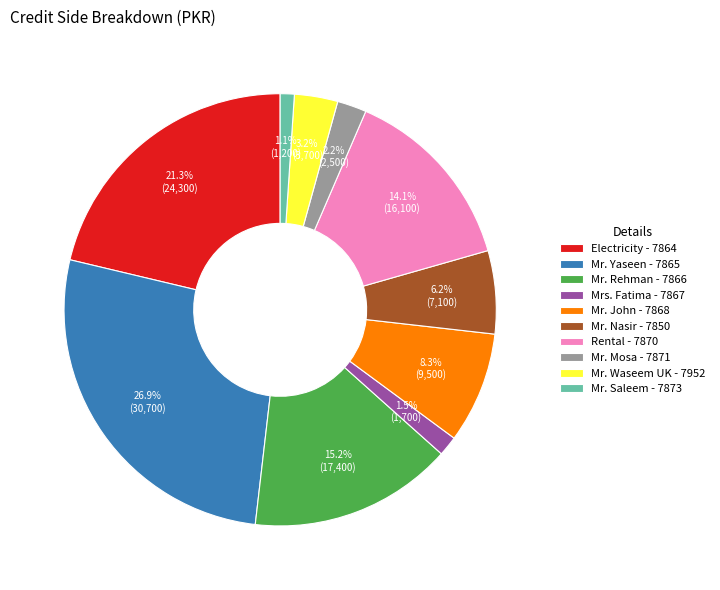

To the nearest percent, what is the average slice percentage?

10%